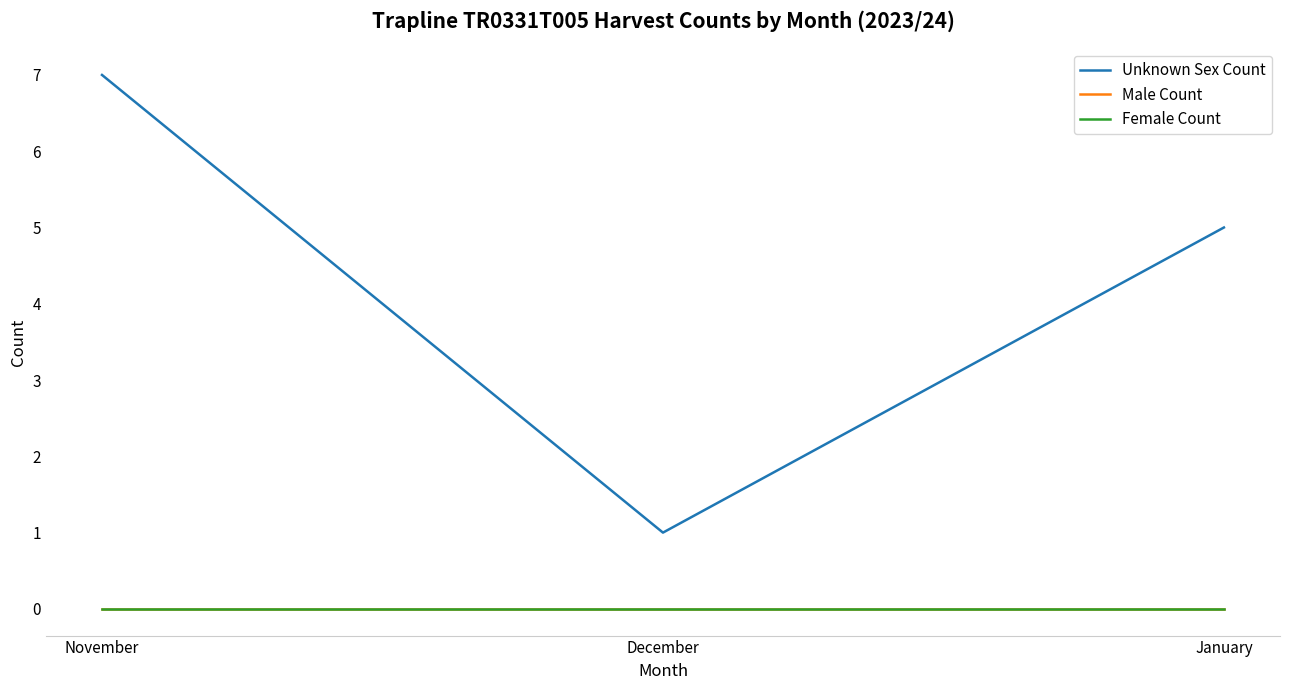

What is the value of the Unknown Sex Count point at the 2nd from the left?

1